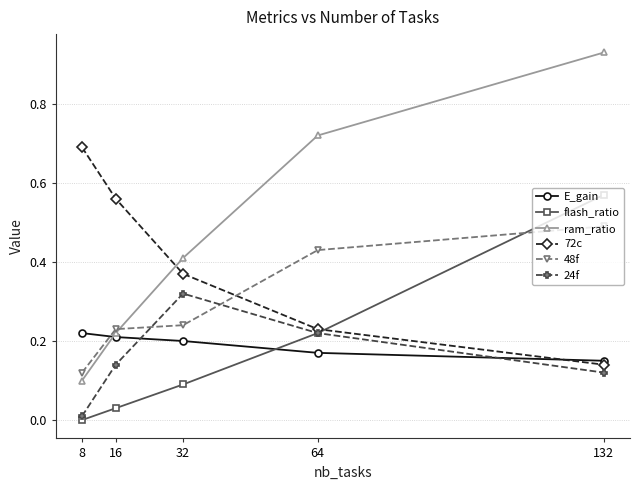

At which category does the chart reach its minimum across all series?

8